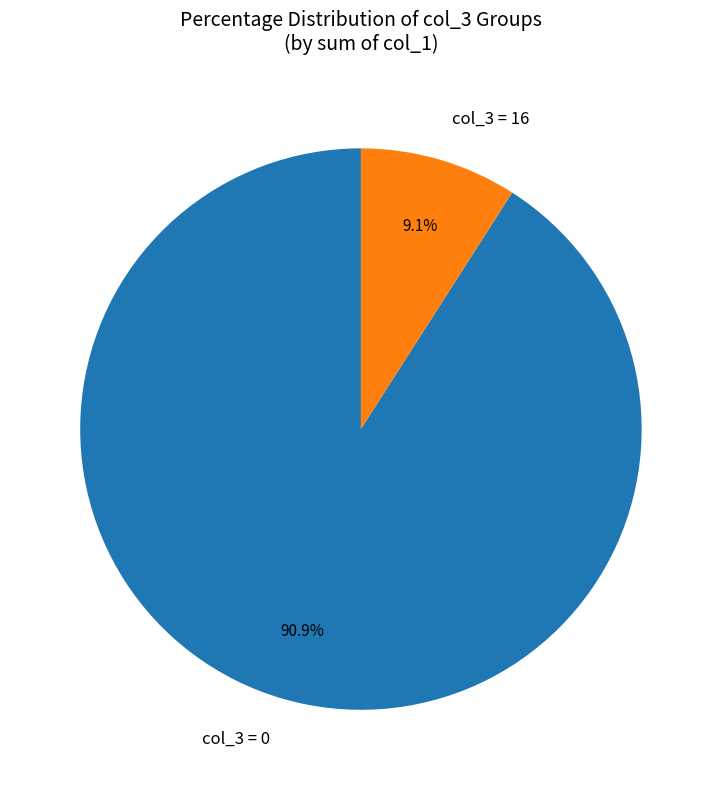

To the nearest percent, what is the difference between the largest and smallest slice percentages?

82%